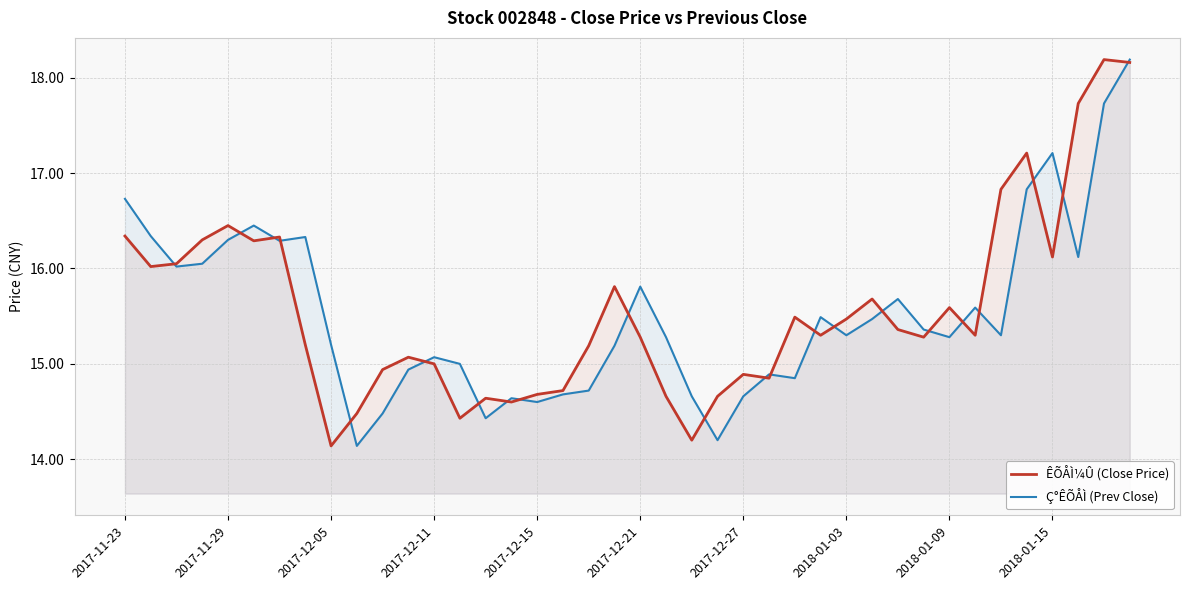

Rank the series by their maximum value, from highest to lowest.

ÊÕÅÌ¼Û (Close Price), Ç°ÊÕÅÌ (Prev Close)